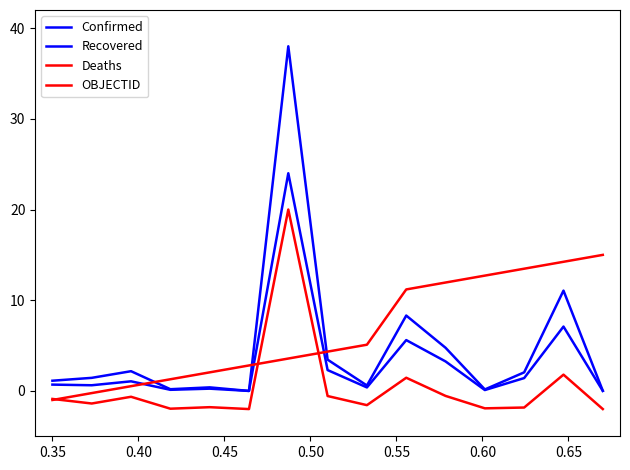

How many lines are shown in the chart?

4